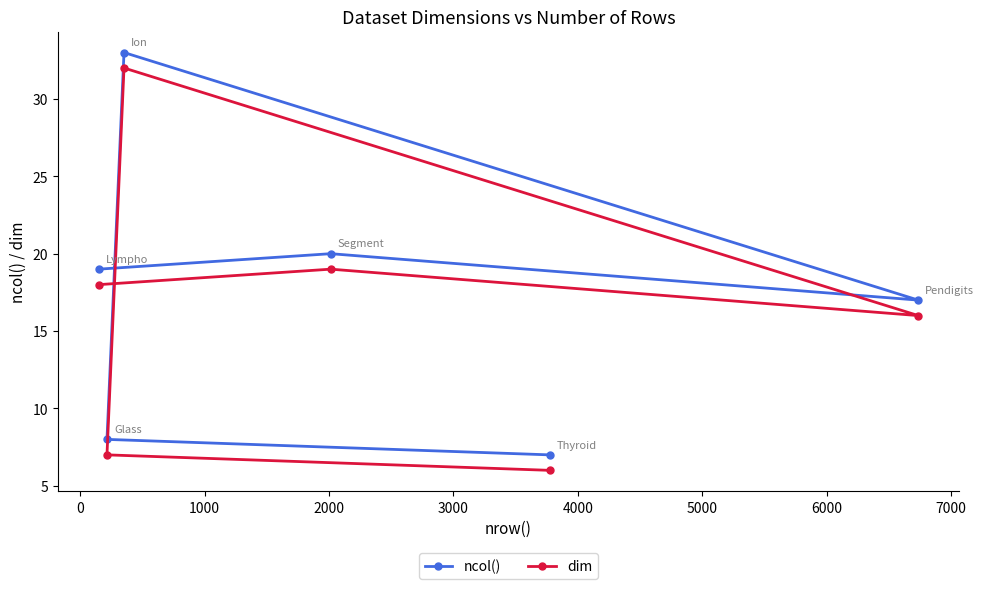

How many values in the ncol() series exceed 19?

2